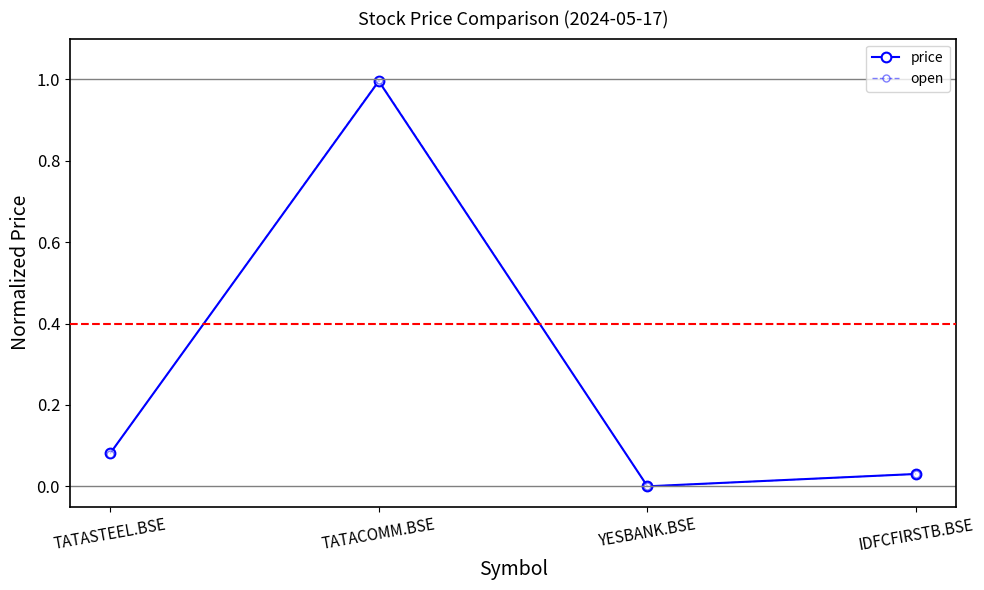

What is the label of the 1st point from the right?

IDFCFIRSTB.BSE